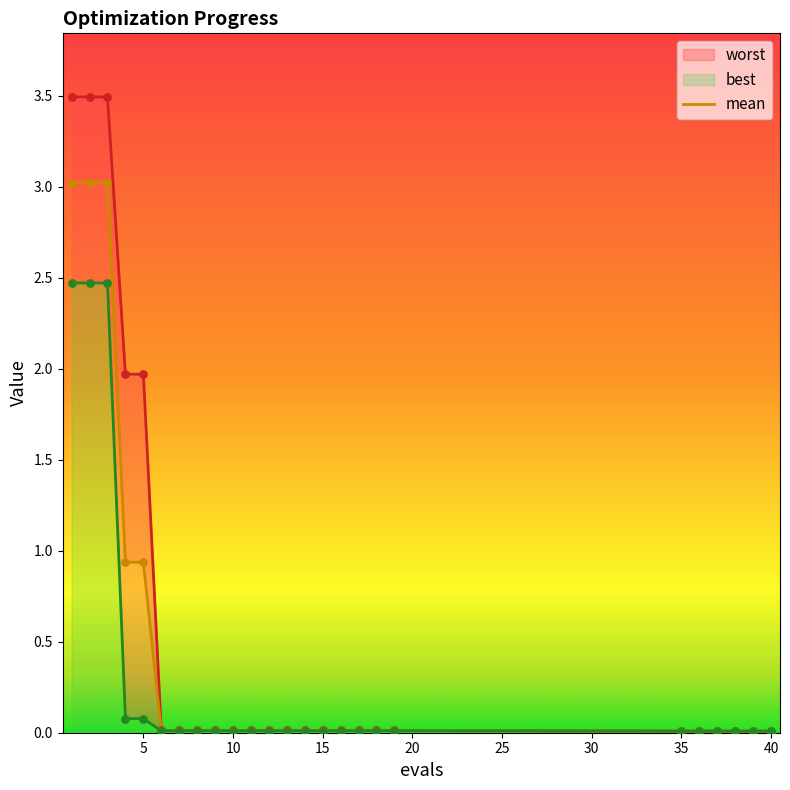

Which series reaches the maximum Y coordinate?

worst